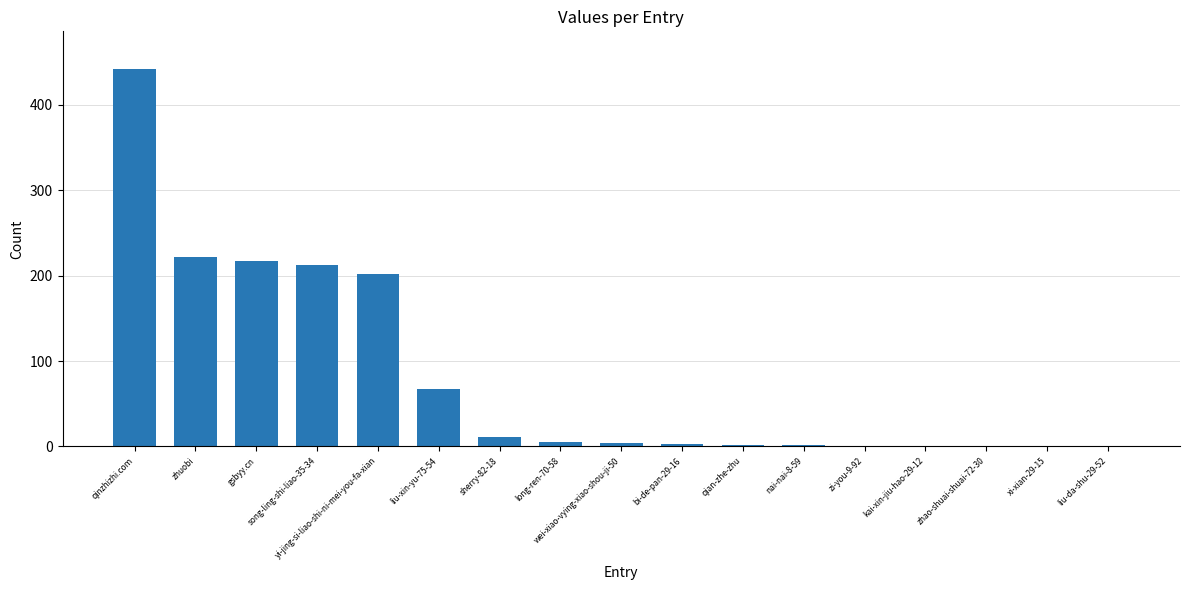

What is the maximum value shown in the chart?

442